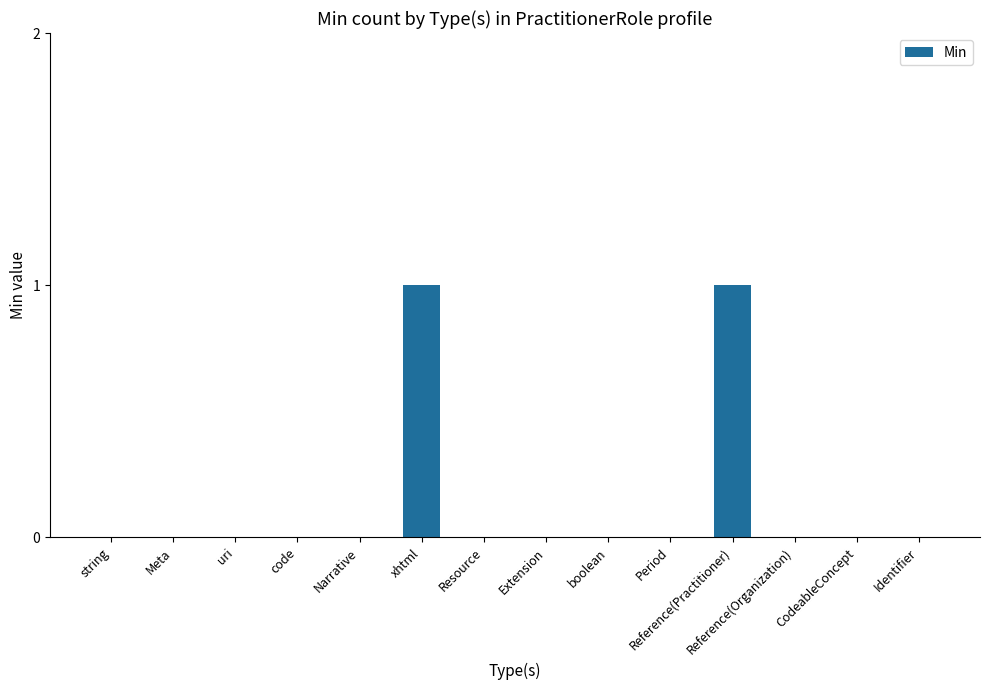

Reading left to right, what are all the values shown in this chart?

string=0	Meta=0	uri=0	code=0	Narrative=0	xhtml=1	Resource=0	Extension=0	boolean=0	Period=0	Reference(Practitioner)=1	Reference(Organization)=0	CodeableConcept=0	Identifier=0